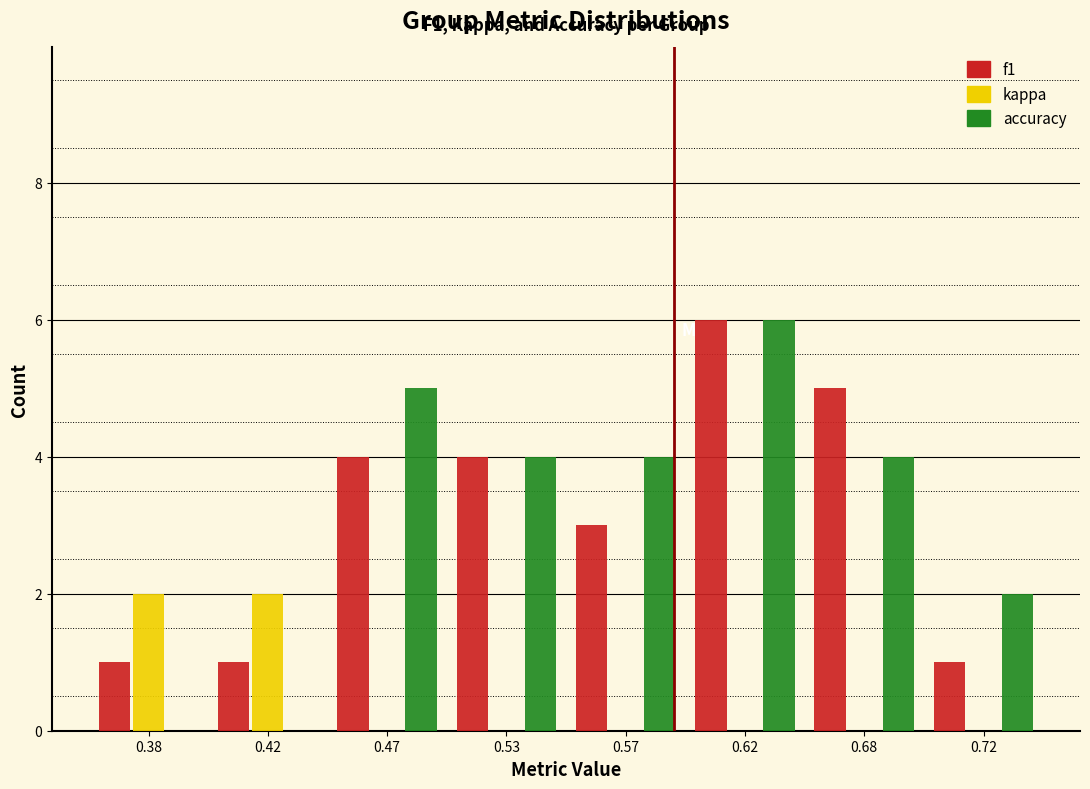

Reading left to right, what are all the values shown in this chart?

f1: 0.38=1	0.42=1	0.47=4	0.53=4	0.57=3	0.62=6	0.68=5	0.72=1
kappa: 0.38=2	0.42=2	0.47=0	0.53=0	0.57=0	0.62=0	0.68=0	0.72=0
accuracy: 0.38=0	0.42=0	0.47=5	0.53=4	0.57=4	0.62=6	0.68=4	0.72=2